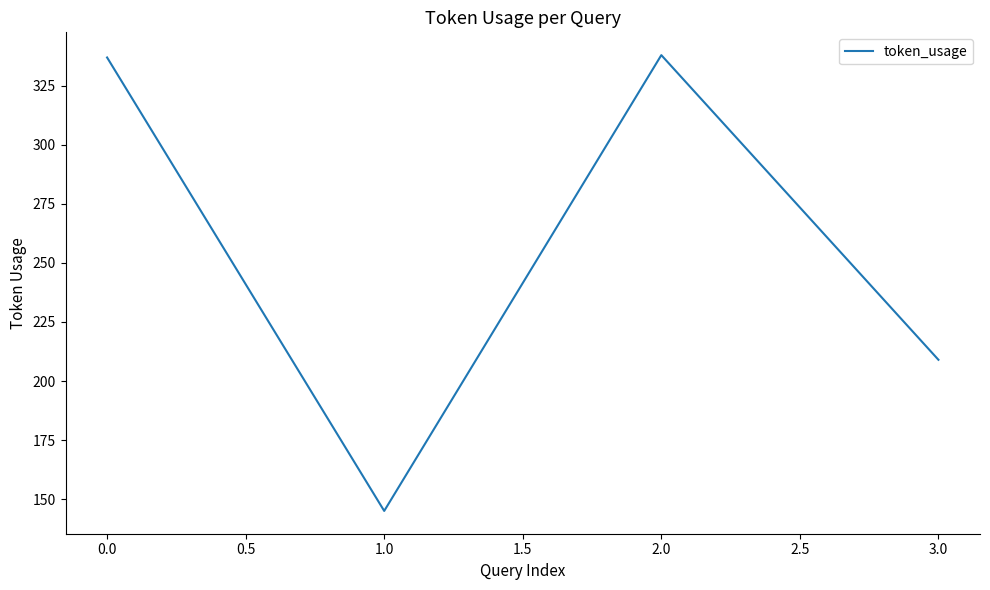

What is the average value?

257